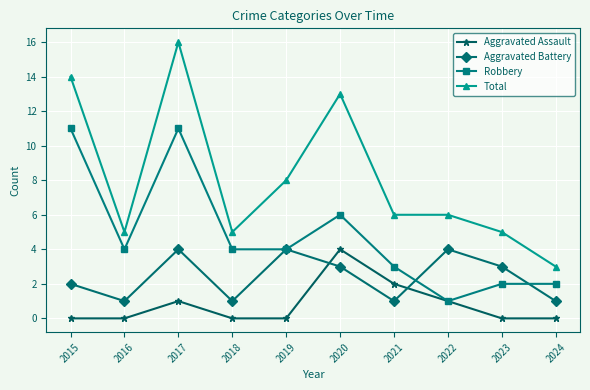

How many interior local peaks does the Aggravated Assault series have?

2